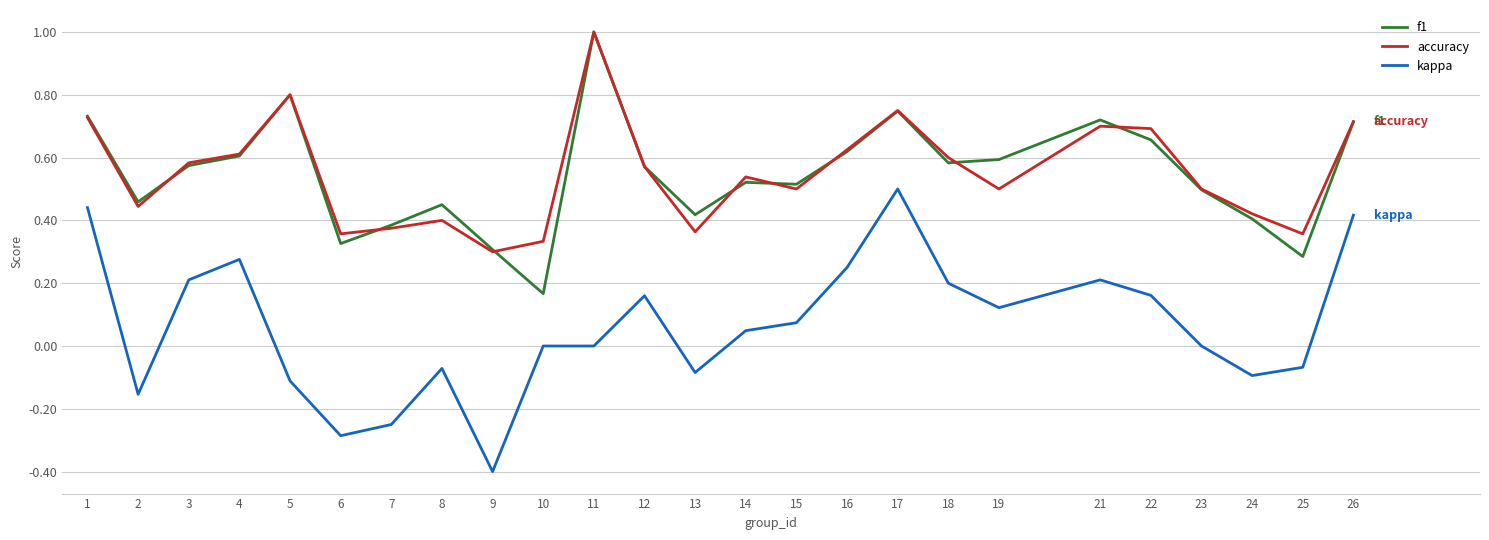

True or false: kappa and f1 intersect in this chart.

False